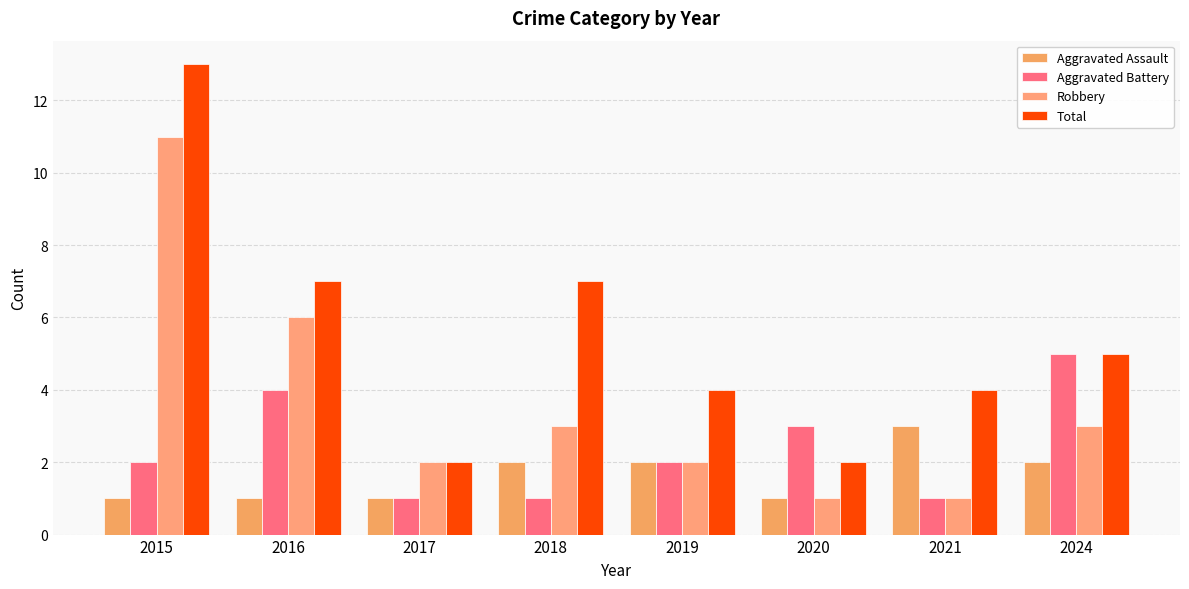

Which series changed the most between 2021 and 2024?

Aggravated Battery